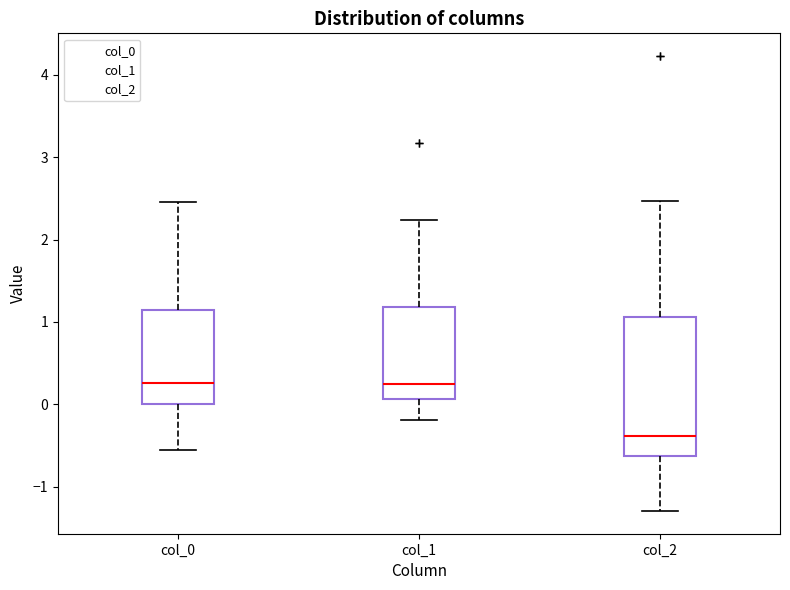

Where does the lower whisker of the box for col_1 end on the y-axis? The values are not printed on the chart, so give them approximately, as read against the axis.

-0.2